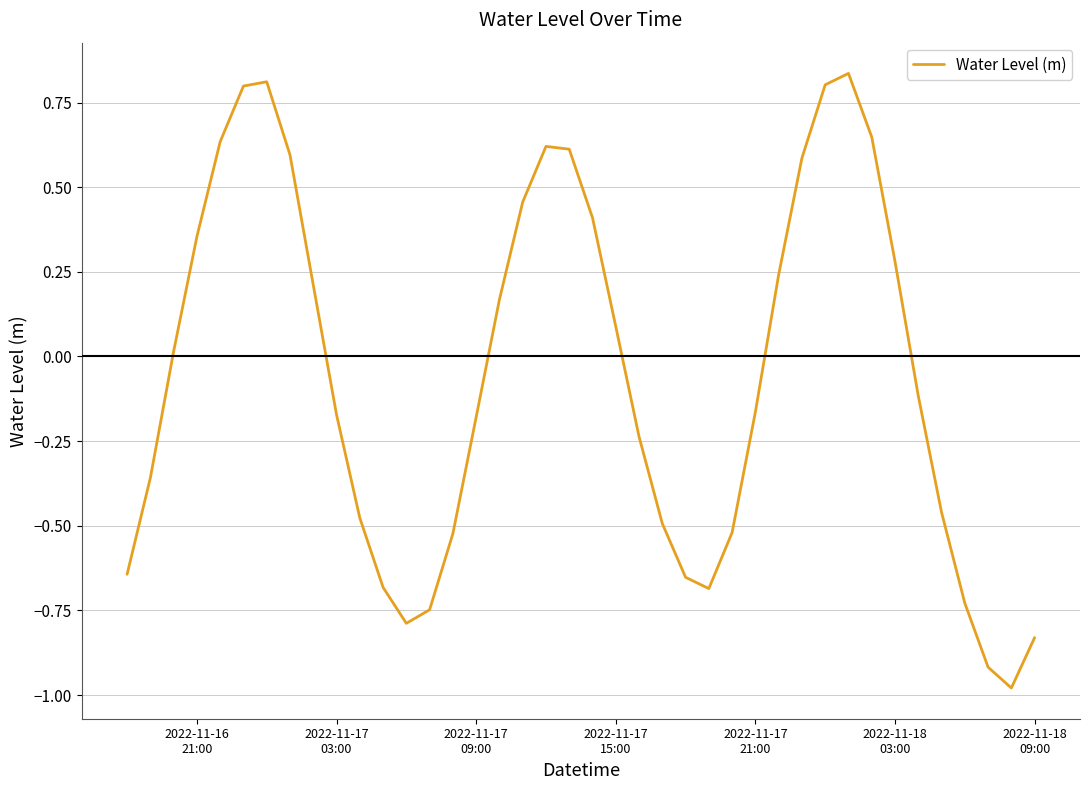

Does the chart have visible grid lines?

Yes